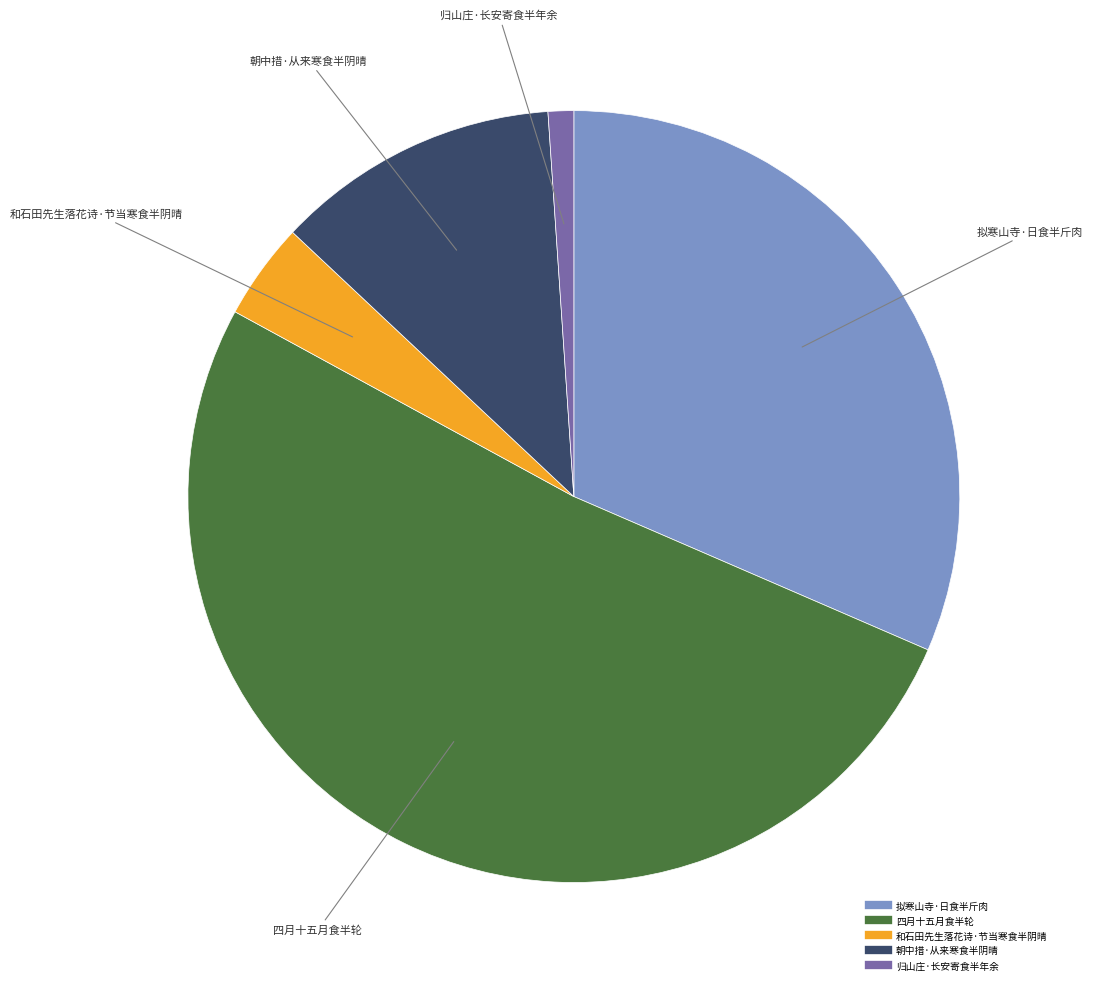

What is the smallest slice in the pie chart?

归山庄·长安寄食半年余